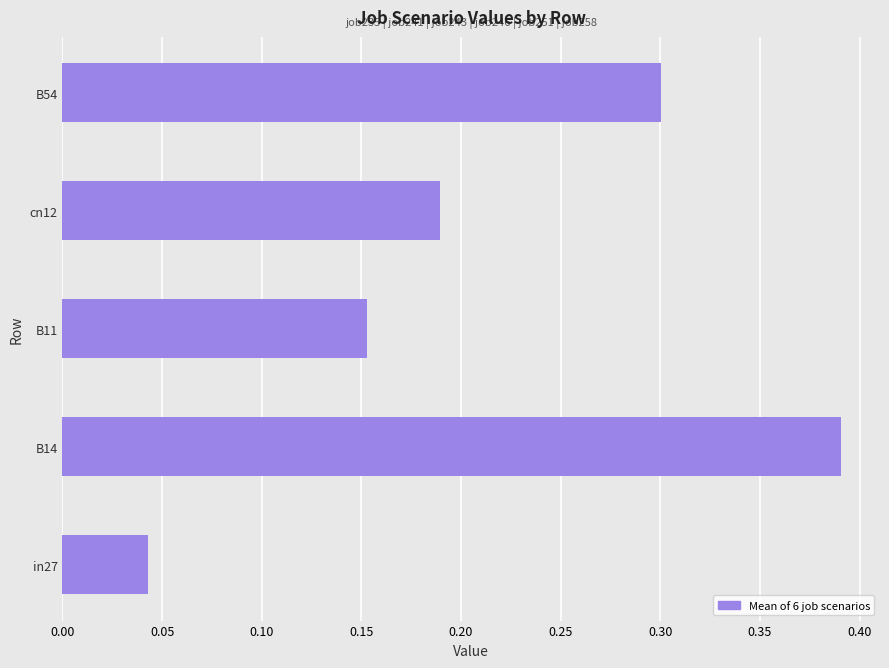

What is the difference between the maximum and minimum values?

0.3